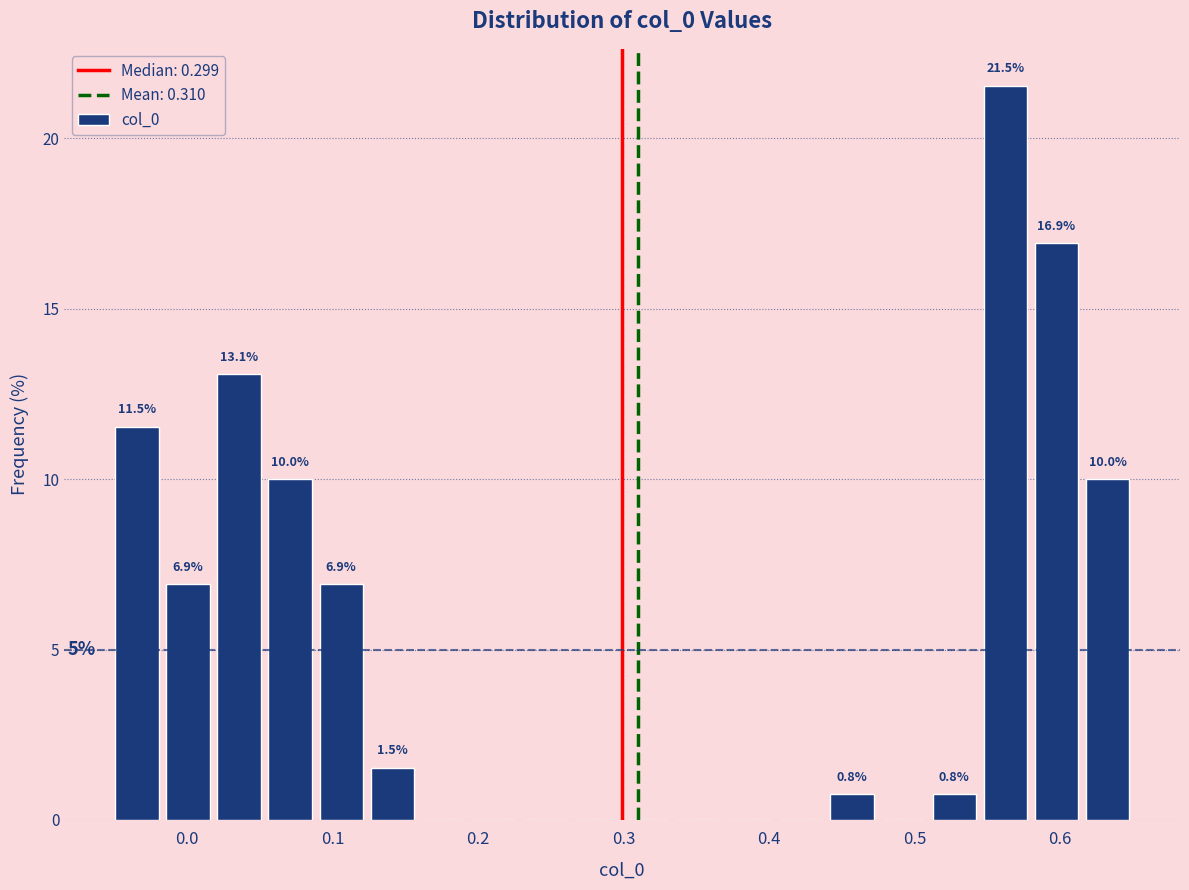

Read against the x-axis, roughly where is the centre of the tallest bar?

0.56